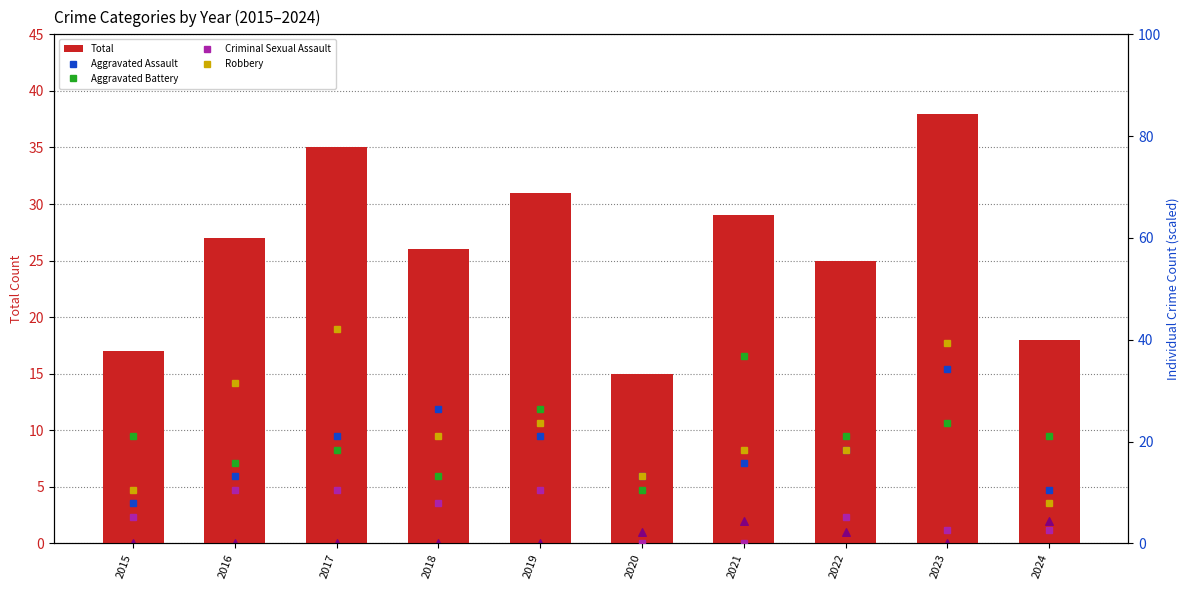

Is the value of Homicide at 2023 greater than the value of Robbery at 2022?

No